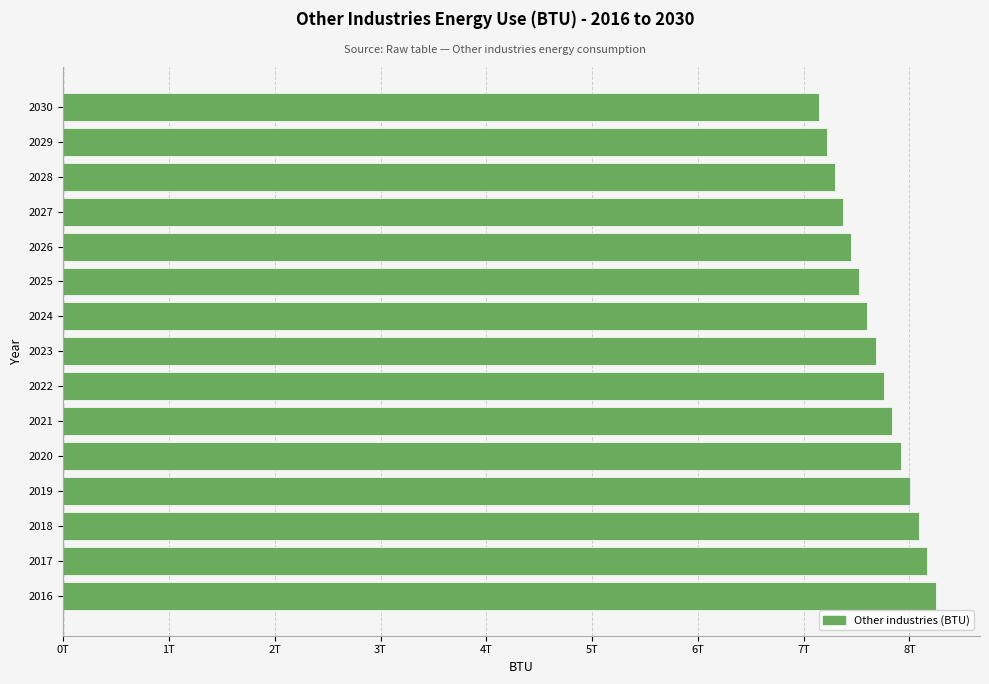

Are the bars horizontal?

Yes